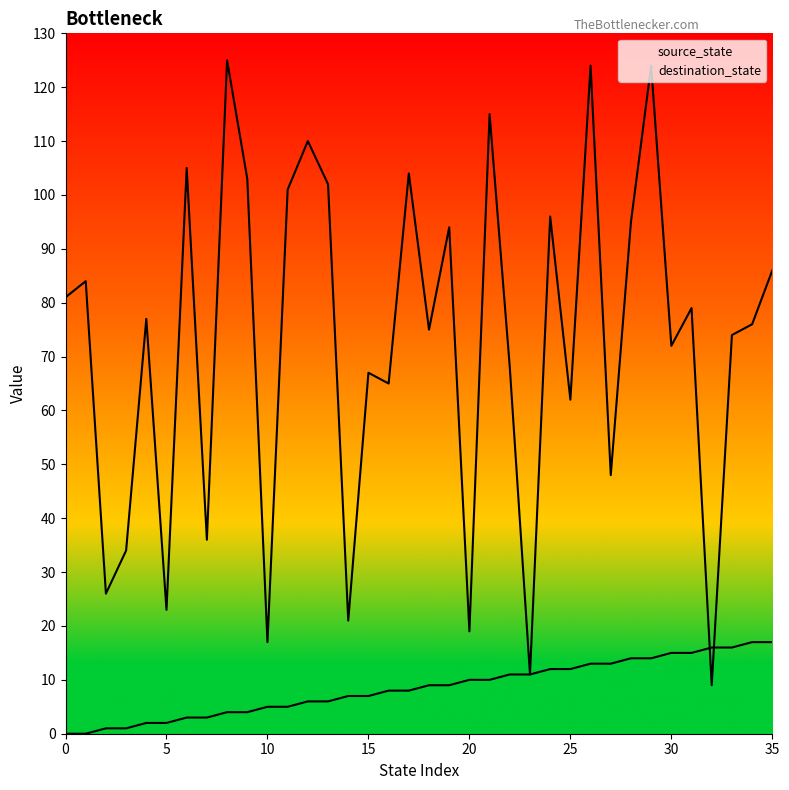

The destination_state series shows 81 at 0. True or false?

True